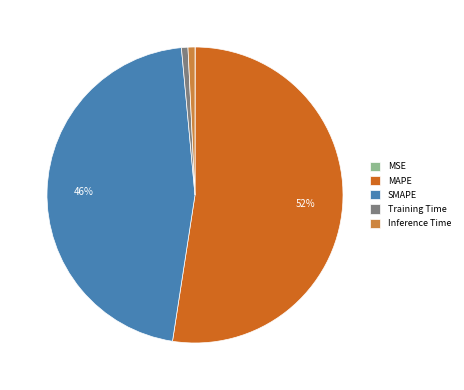

Which slice represents more than half of the pie?

MAPE